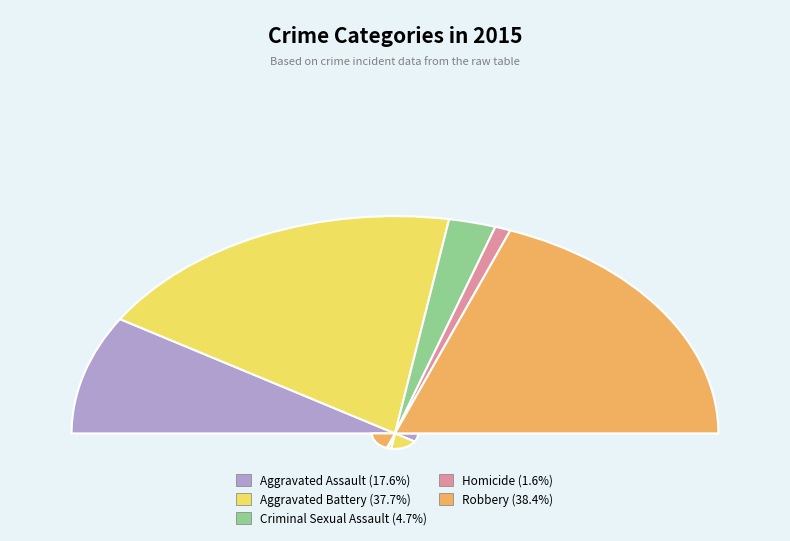

Rank the categories by value from lowest to highest.

Homicide, Criminal Sexual Assault, Aggravated Assault, Aggravated Battery, Robbery